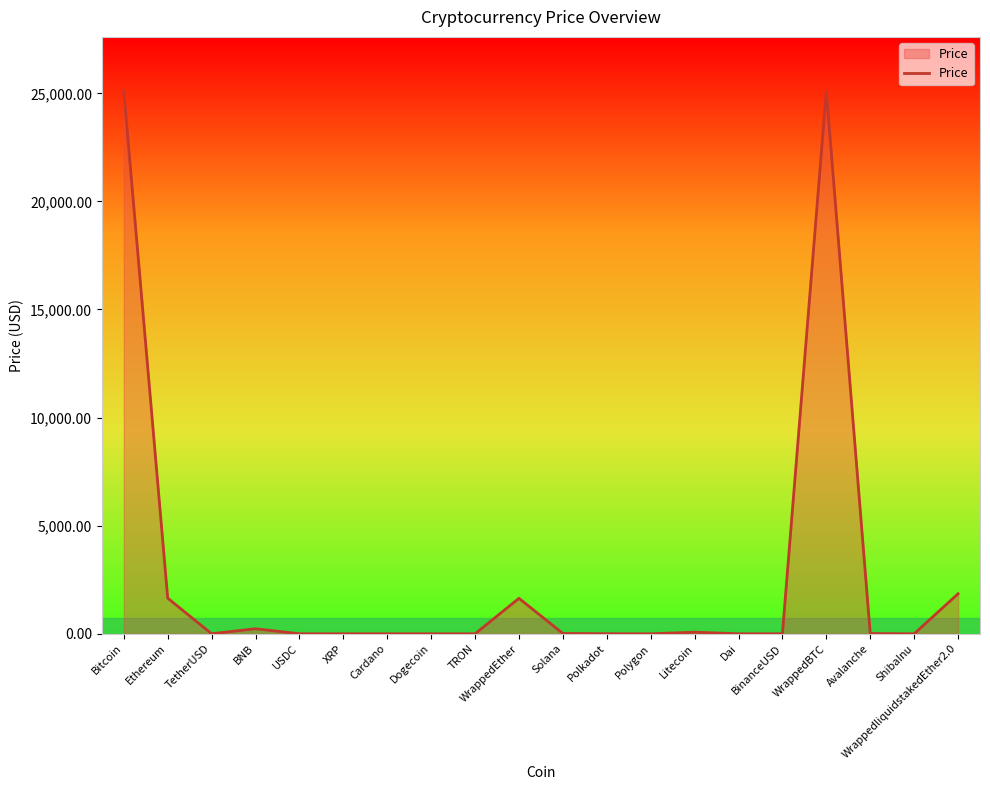

What is the greatest value displayed?

25099.8